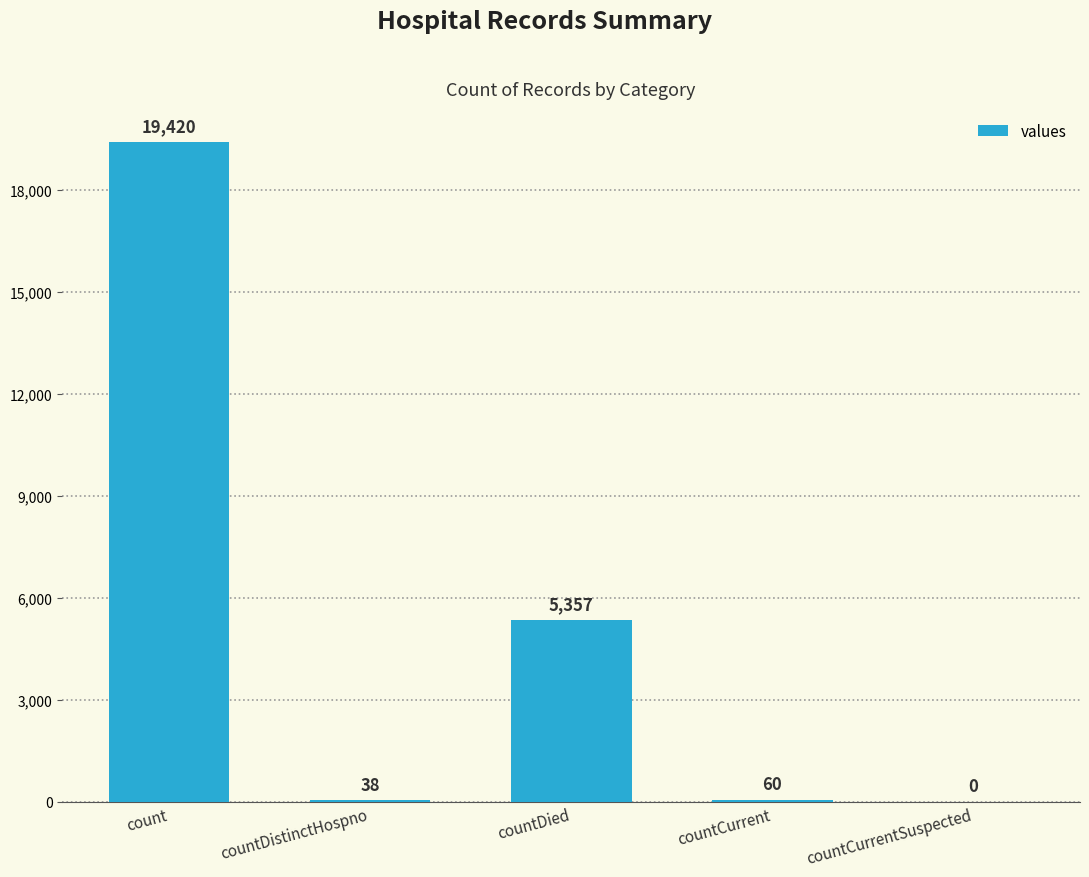

Is it true that the value at count is 19420?

True